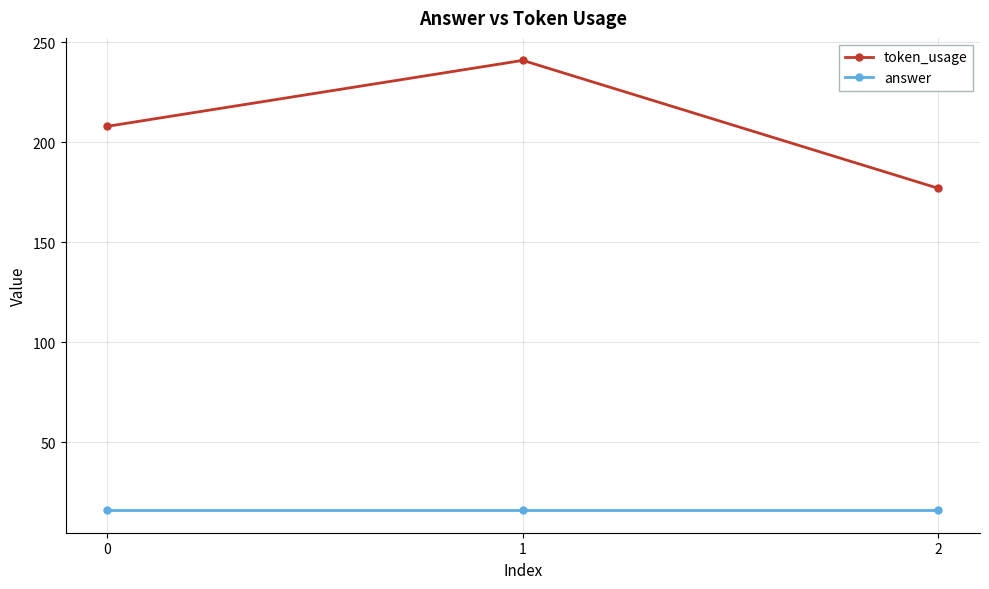

Which category has the highest value in the token_usage series?

1